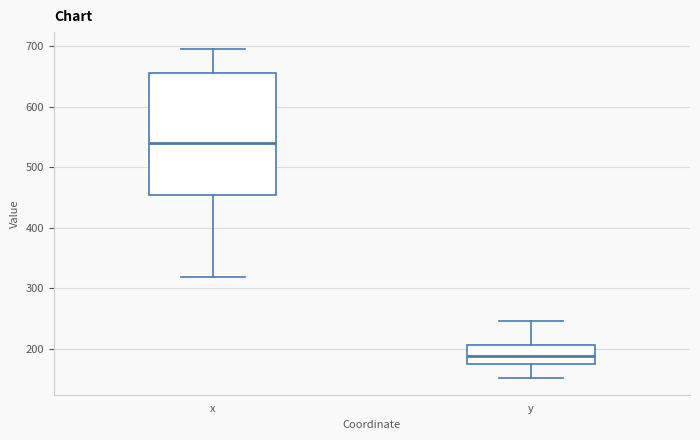

Which box's median line is the highest?

x